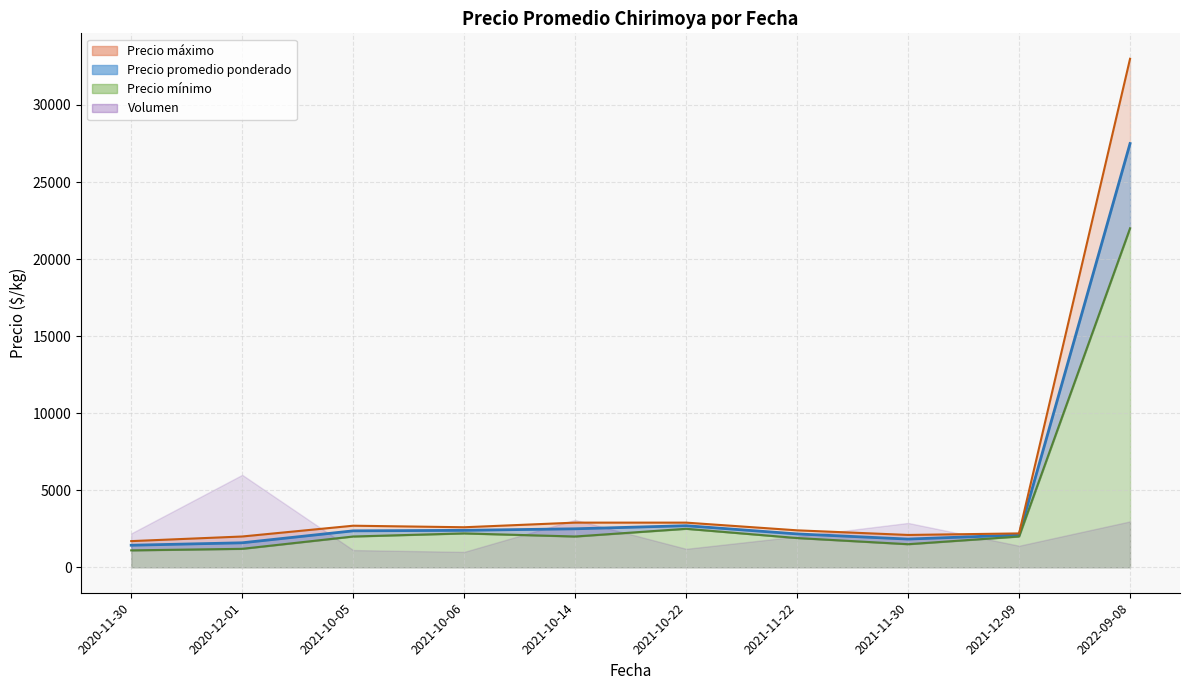

The Precio máximo series shows 439 at 2021-11-22. True or false?

False